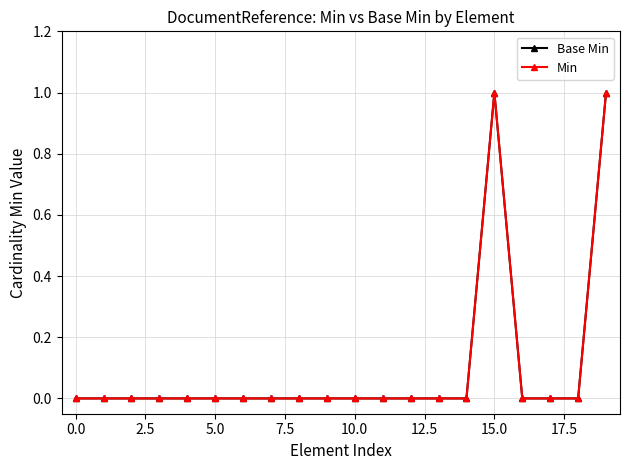

List the series in order of their peak value, highest first.

Base Min, Min